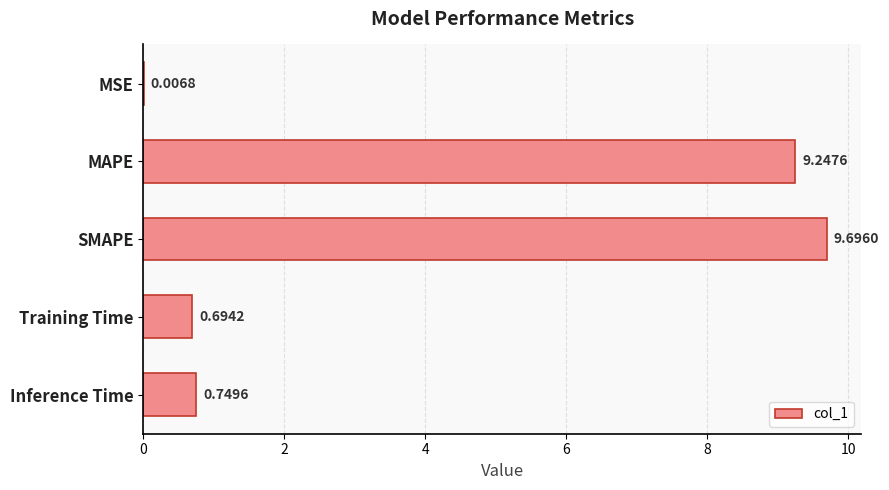

What is the change in value from MAPE to Inference Time?

-8.5